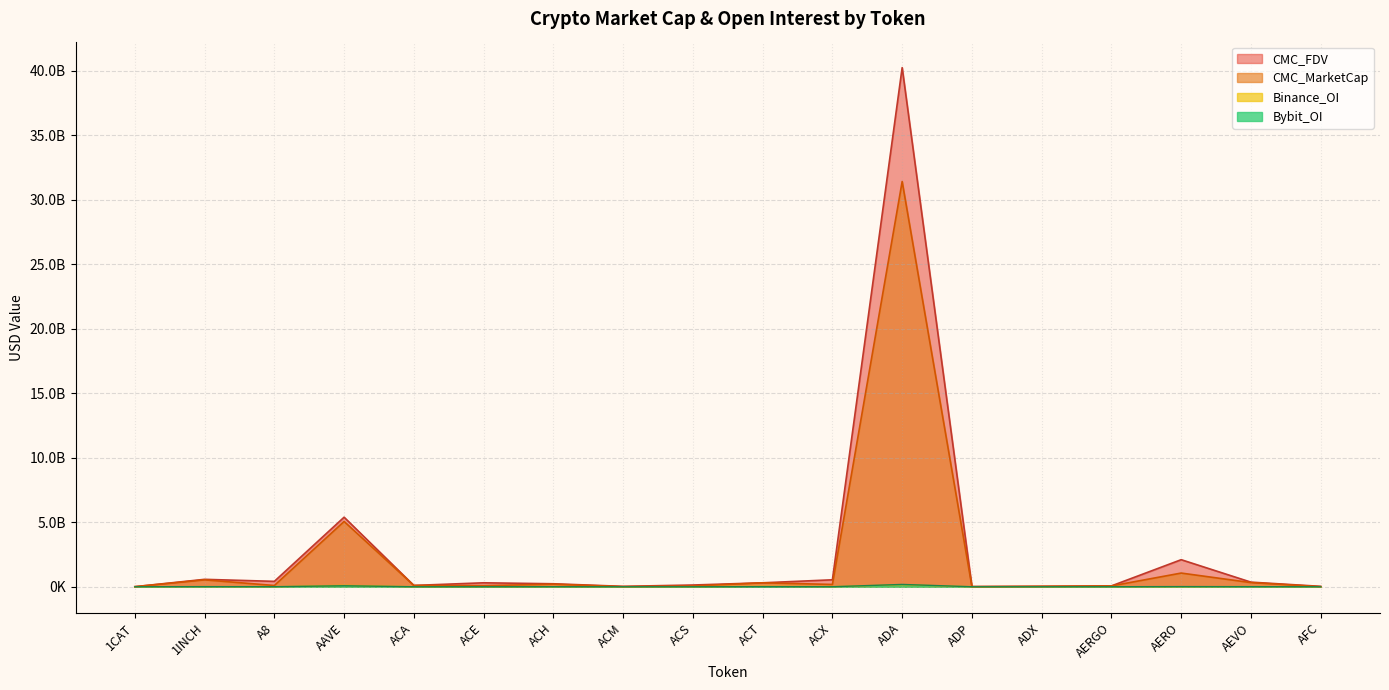

Which category has the highest value across all series?

ADA